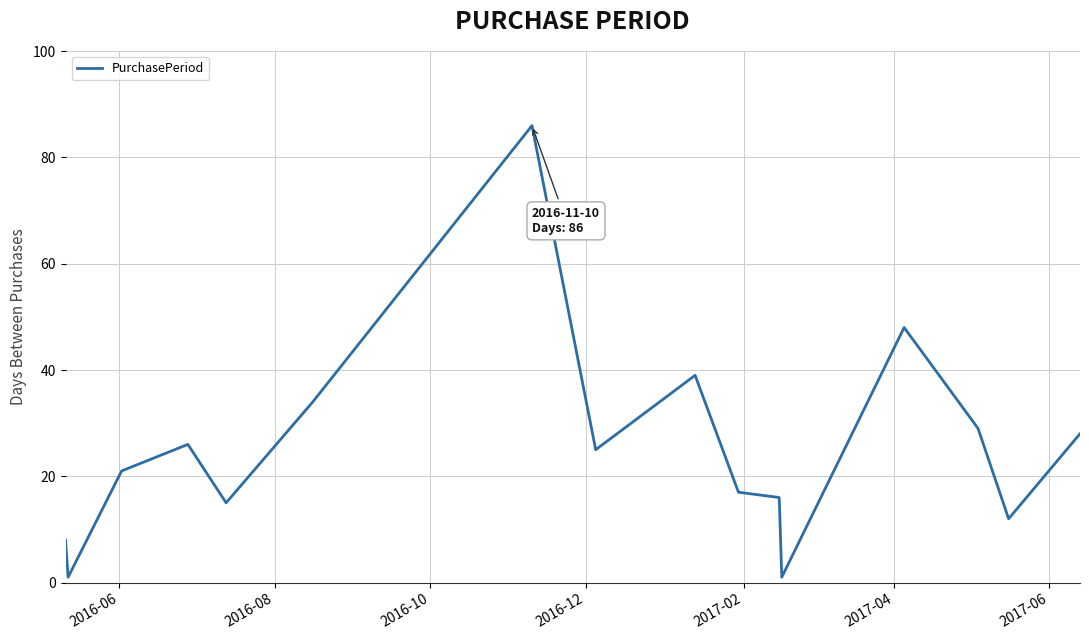

What is the difference between the maximum and minimum values?

85